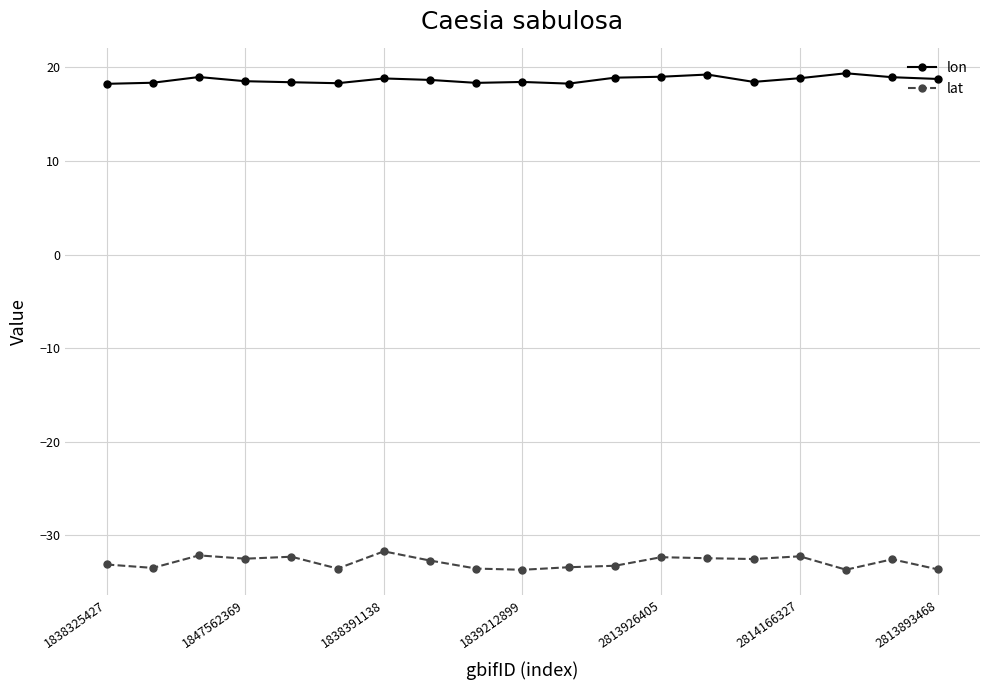

What is the maximum value for lat?

-31.7